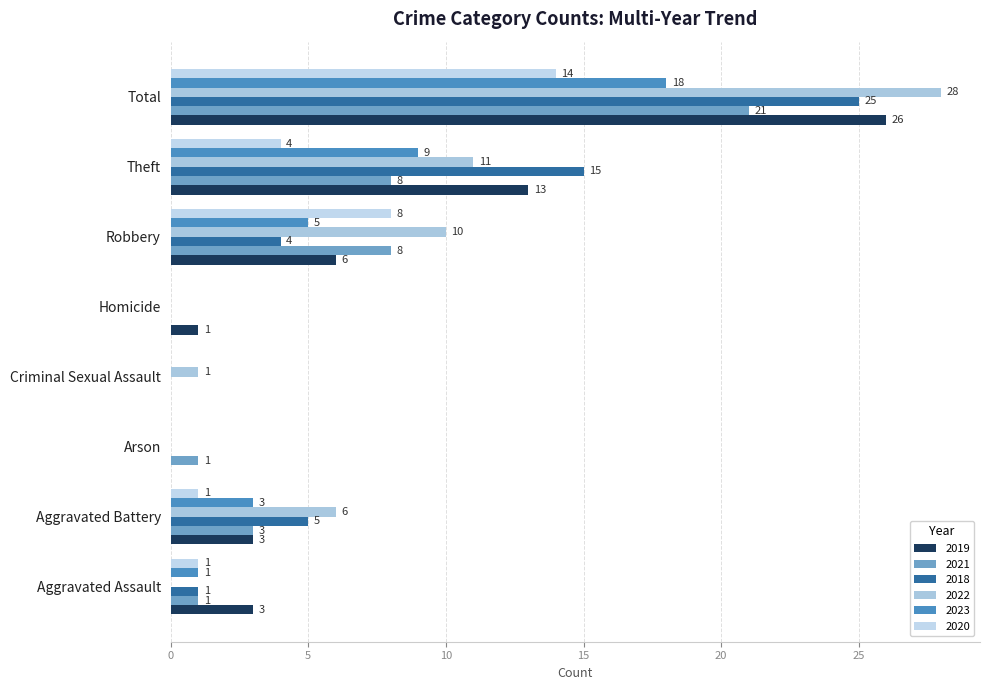

How many positive values does the 2020 series have?

5